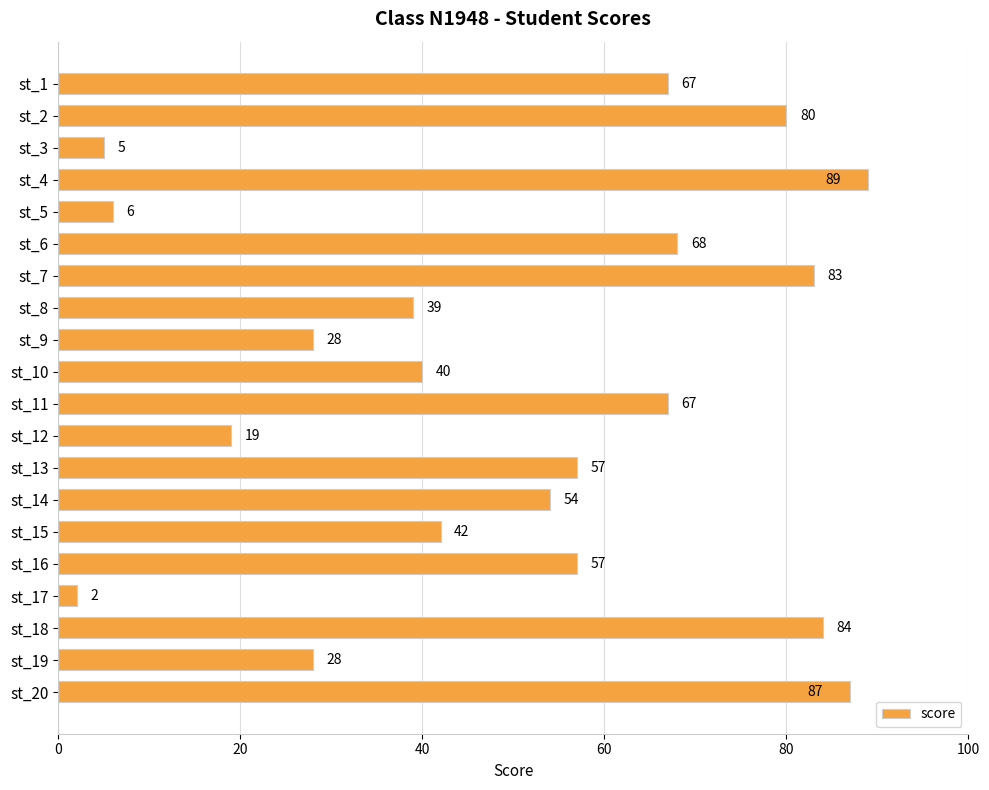

At which label is the value closest to 45?

st_15